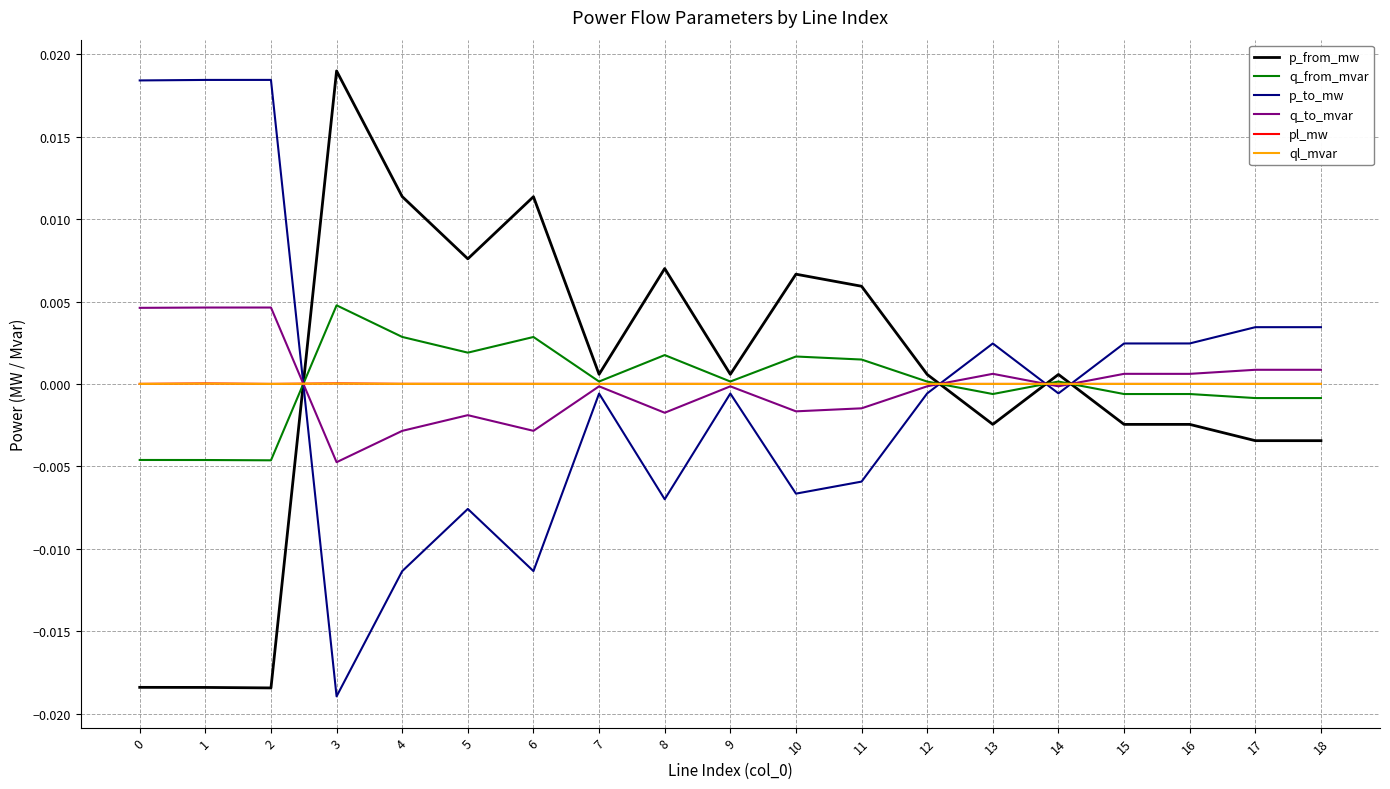

Is the value of q_to_mvar at 2 greater than the value of pl_mw at 4?

Yes